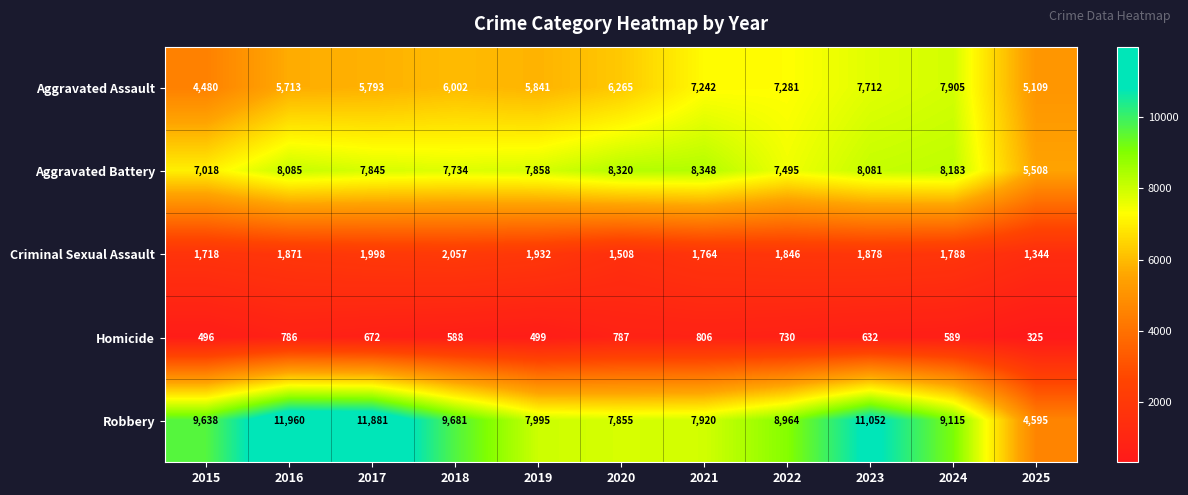

What is the total value across all series at 2018?

26062